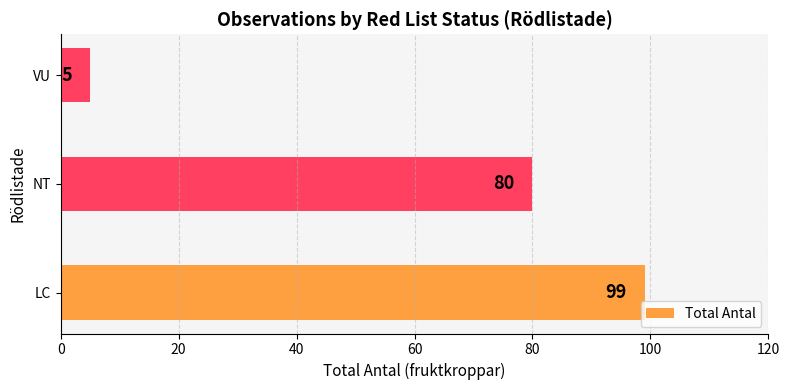

The chart shows a value of 176 at LC. True or false?

False